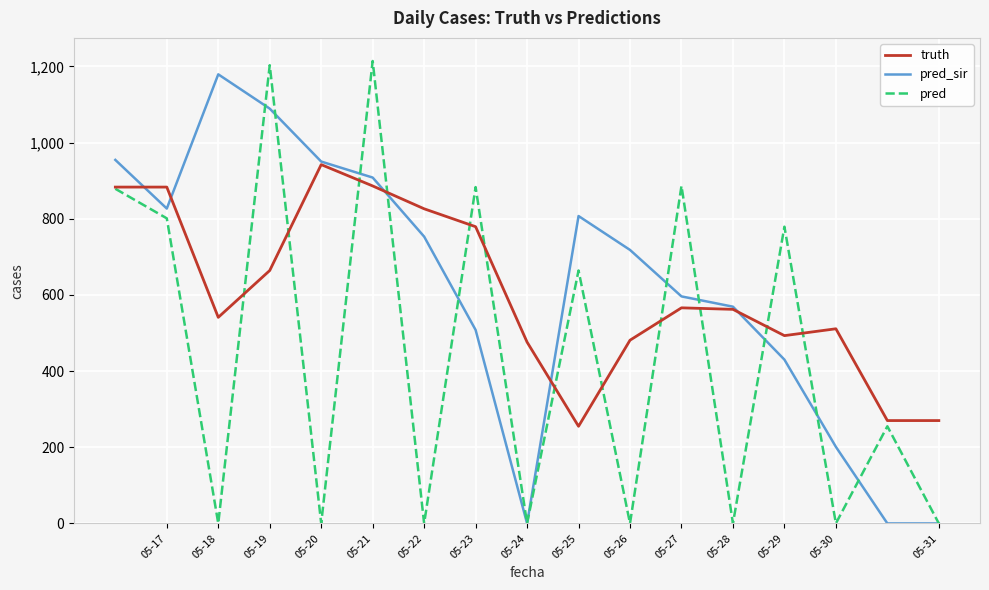

What is the maximum value shown in the chart?

1214.0